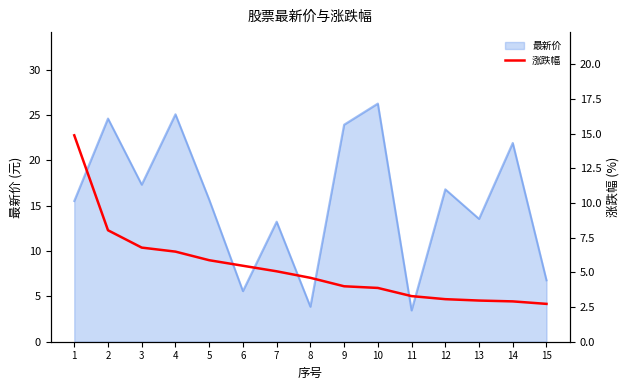

The chart shows a value of 5.8 at 9. True or false?

False